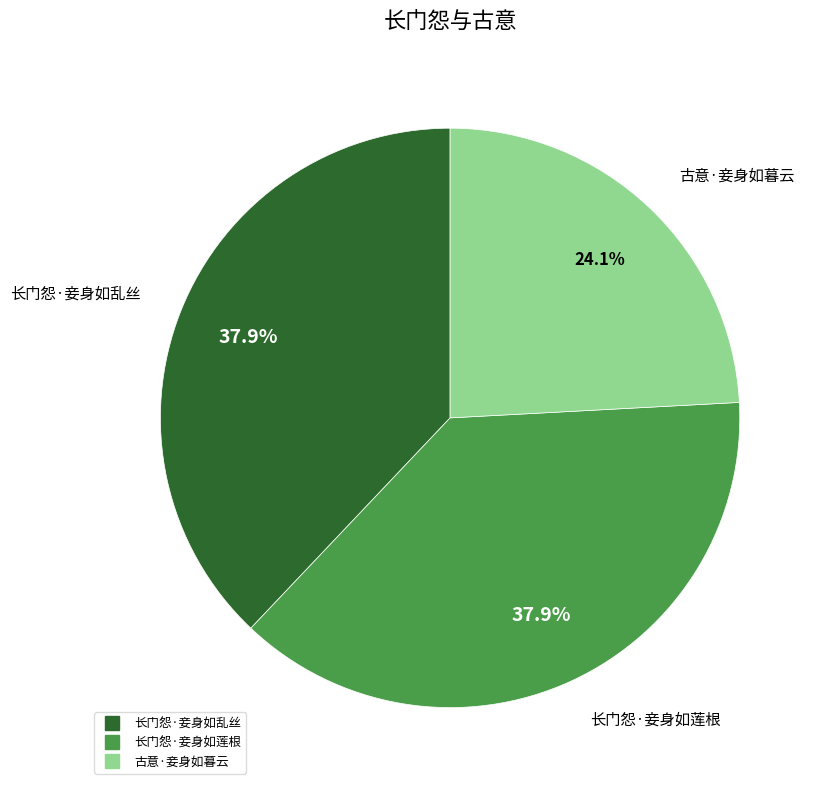

How many segments does this pie chart have?

3